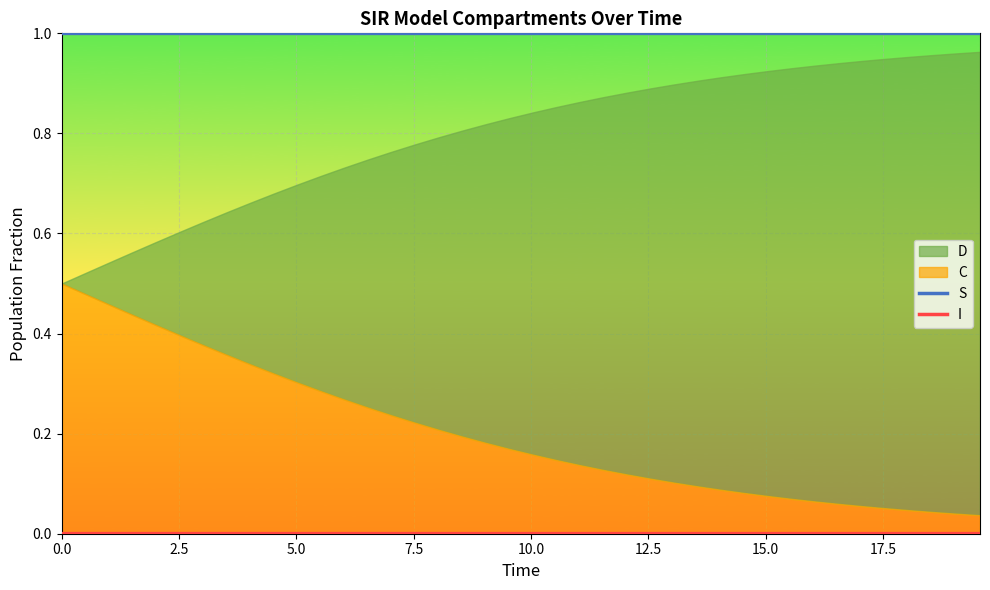

What is the highest value of the S series?

1.0